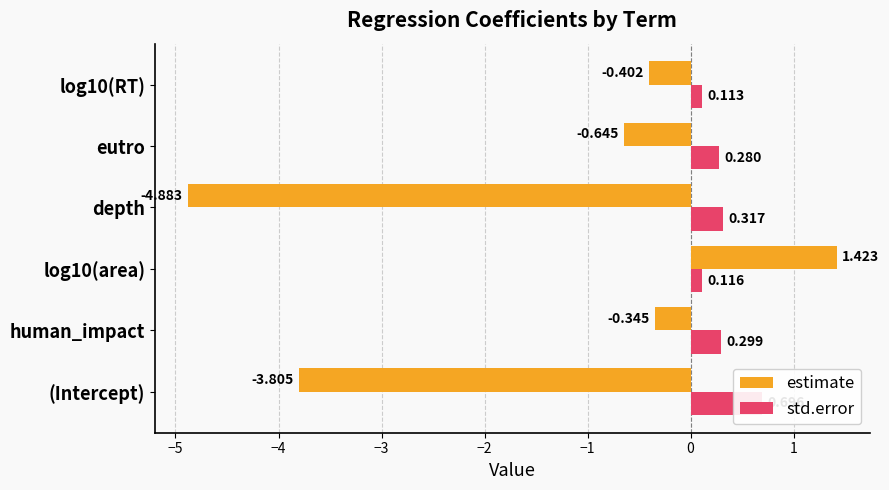

The value of estimate at log10(area) is 1.4. True or false?

True